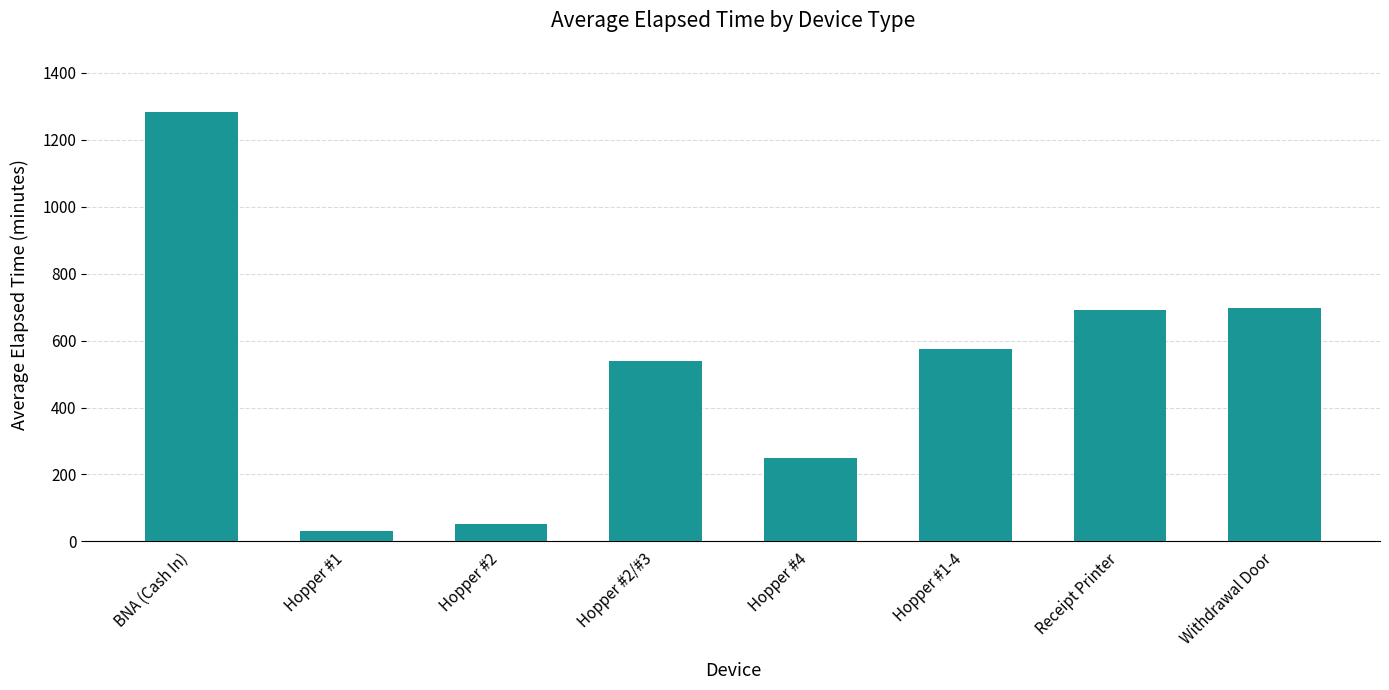

What is the approximate value at Hopper #2/#3?

540